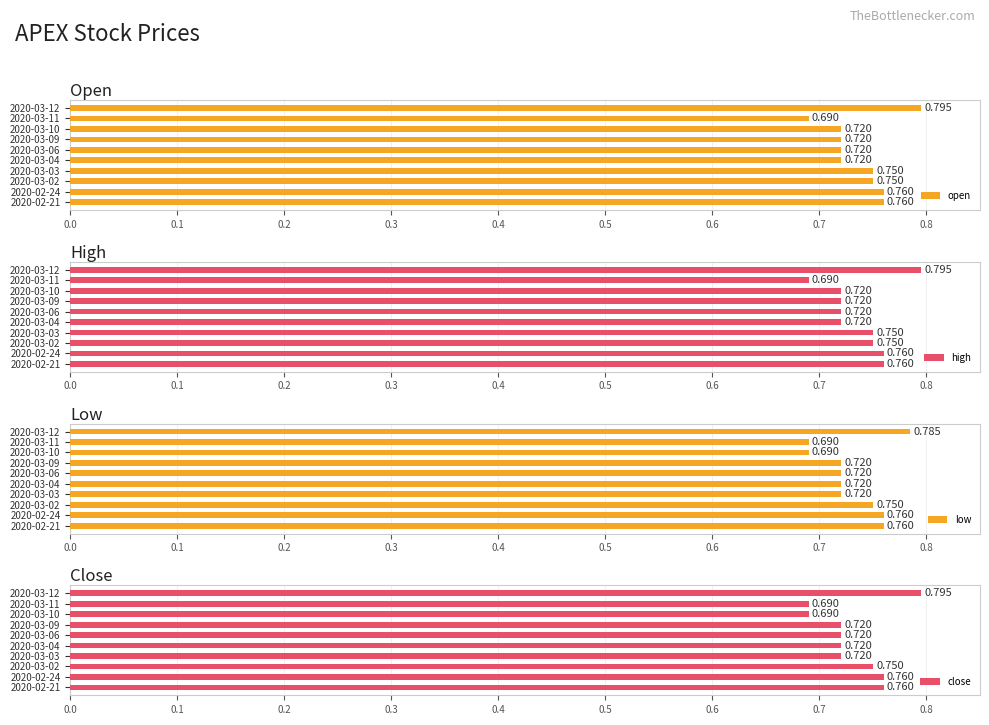

Reading left to right, list all the values displayed in this chart.

open: 0.8	0.8	0.8	0.8	0.7	0.7	0.7	0.7	0.7	0.8
high: 0.8	0.8	0.8	0.8	0.7	0.7	0.7	0.7	0.7	0.8
low: 0.8	0.8	0.8	0.7	0.7	0.7	0.7	0.7	0.7	0.8
close: 0.8	0.8	0.8	0.7	0.7	0.7	0.7	0.7	0.7	0.8